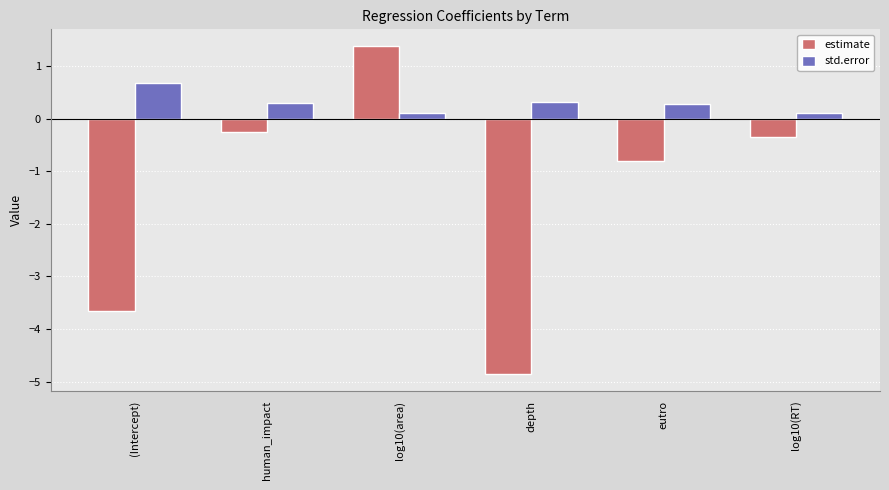

The value of estimate at log10(RT) is -0.4. True or false?

True